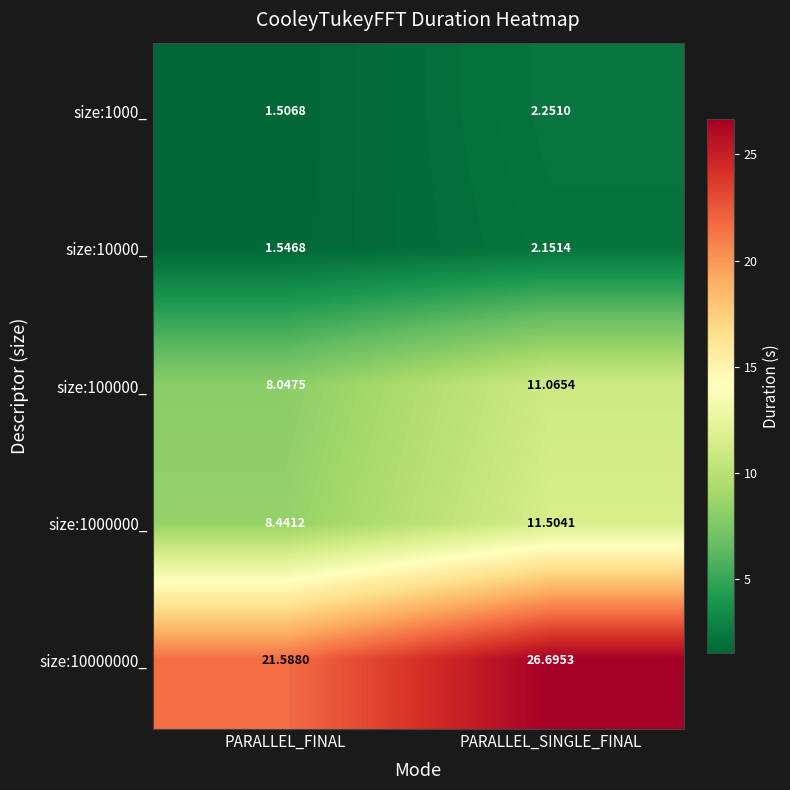

Which label corresponds to the largest value in the chart?

PARALLEL_SINGLE_FINAL